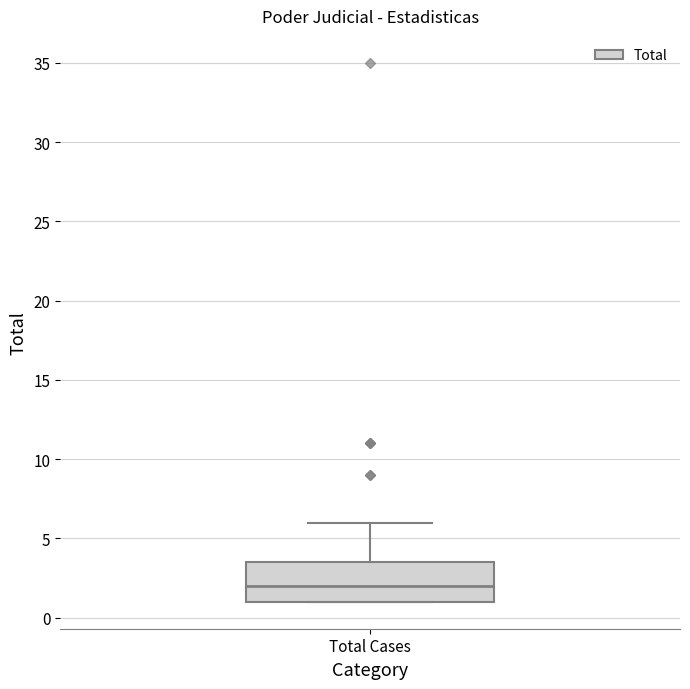

Where is the lower edge of the box for Total Cases on the y-axis? The values are not printed on the chart, so give them approximately, as read against the axis.

1.0